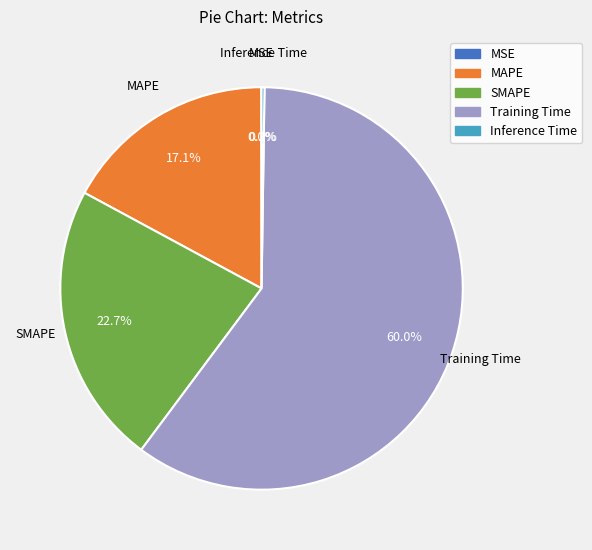

To the nearest percent, what percentage of the pie is SMAPE?

23%